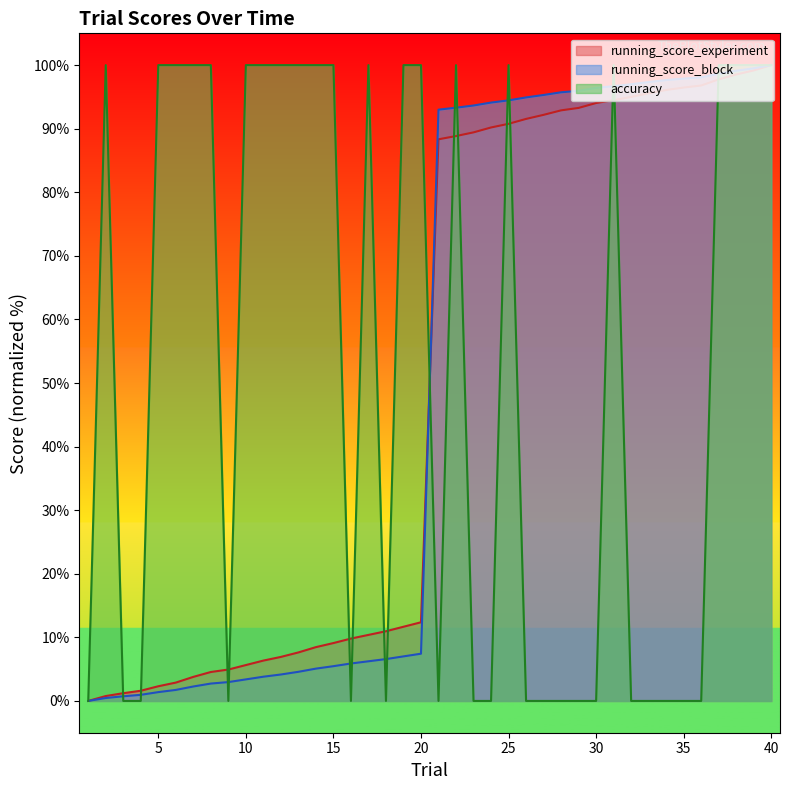

In accuracy, how many points are lower than both neighbors (excluding endpoints)?

4